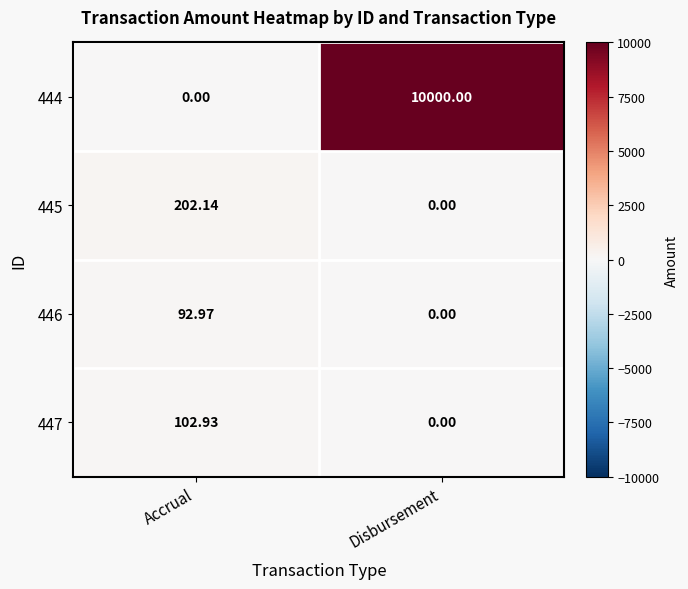

Between Accrual and Disbursement, which series saw the biggest shift?

444